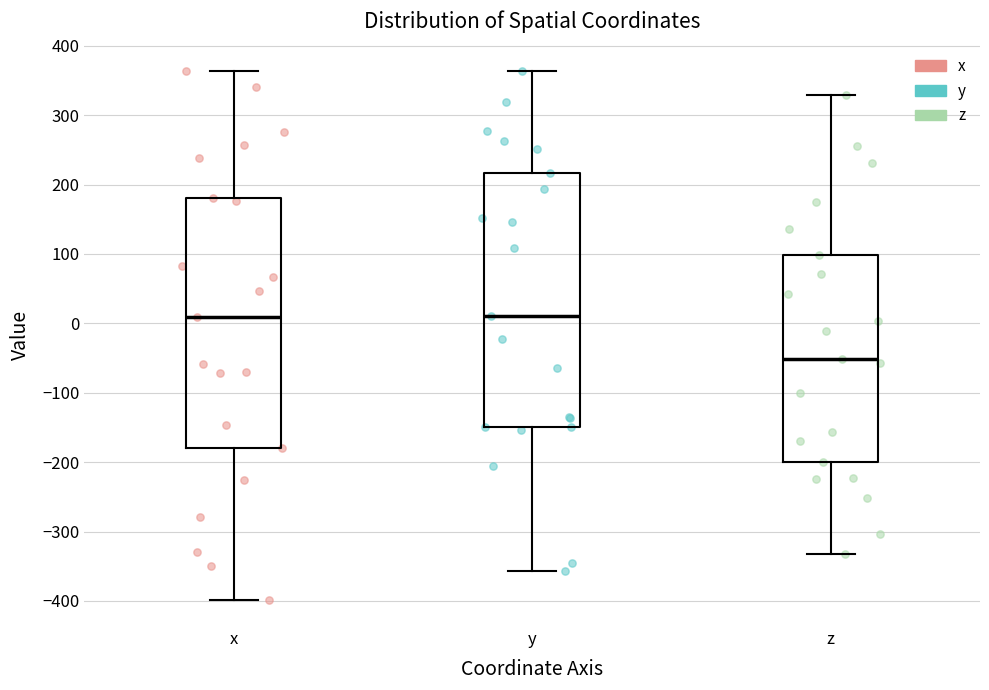

Which box's median line is the lowest?

z